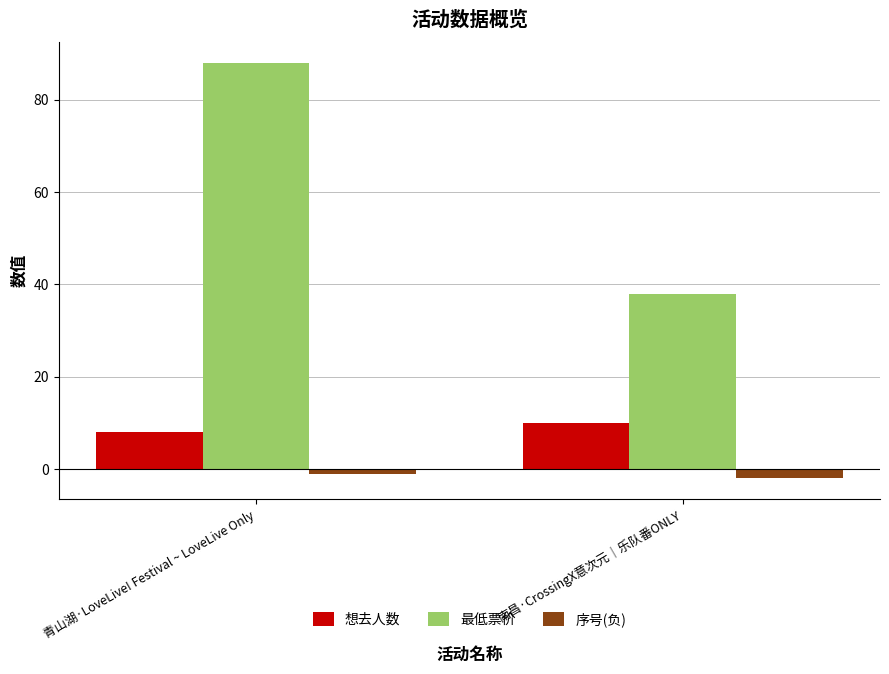

Reading left to right, list all the values displayed in this chart.

想去人数: 青山湖·LoveLive! Festival ~ LoveLive Only=8	南昌·CrossingX意次元｜乐队番ONLY=10
最低票价: 青山湖·LoveLive! Festival ~ LoveLive Only=88	南昌·CrossingX意次元｜乐队番ONLY=38
序号(负): 青山湖·LoveLive! Festival ~ LoveLive Only=-1	南昌·CrossingX意次元｜乐队番ONLY=-2